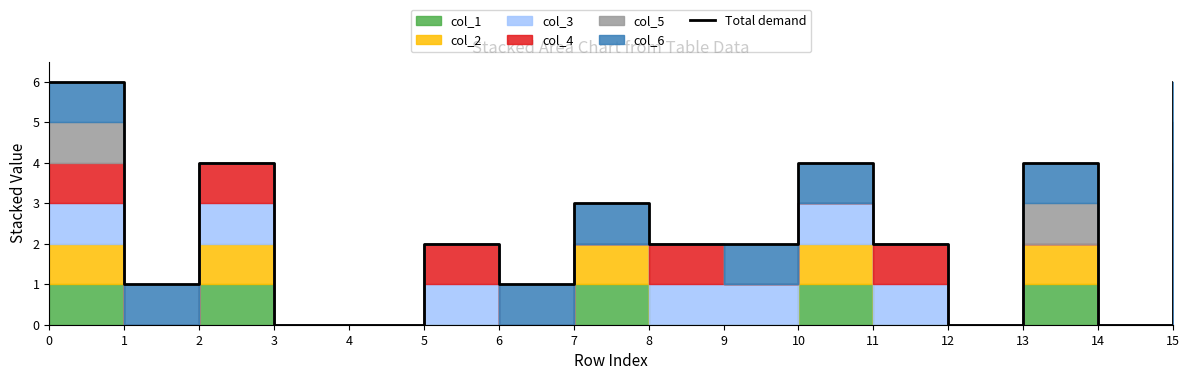

True or false: there are more than 0 points higher than both neighbors.

True